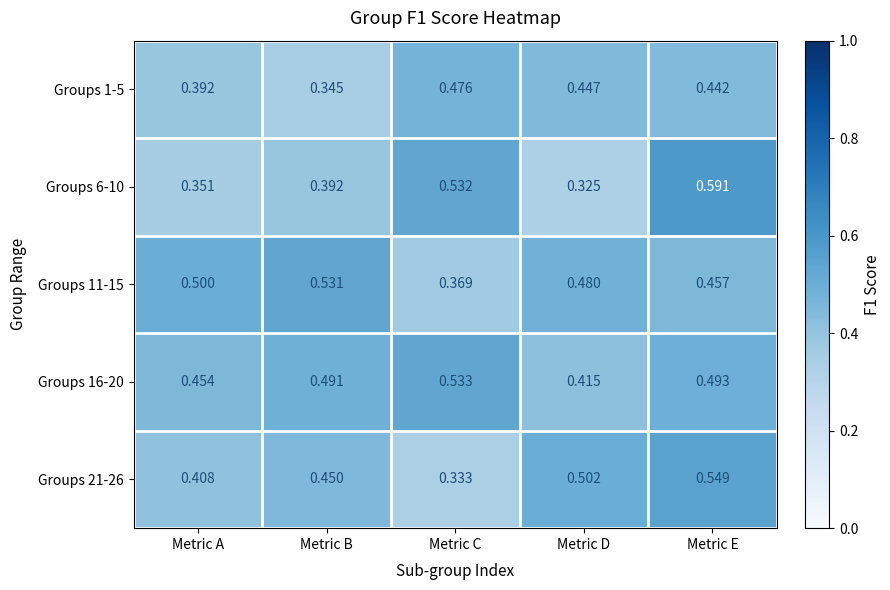

At which category is the sum across all series the highest?

Metric E